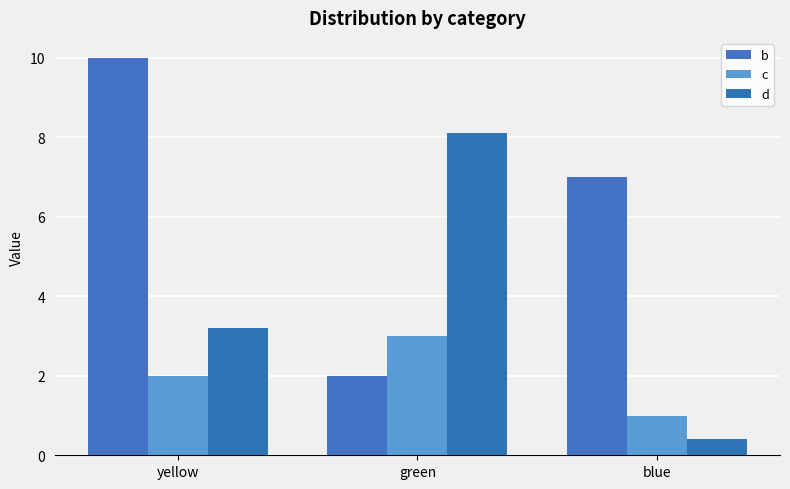

At yellow, list the series in order from smallest to largest.

c, d, b